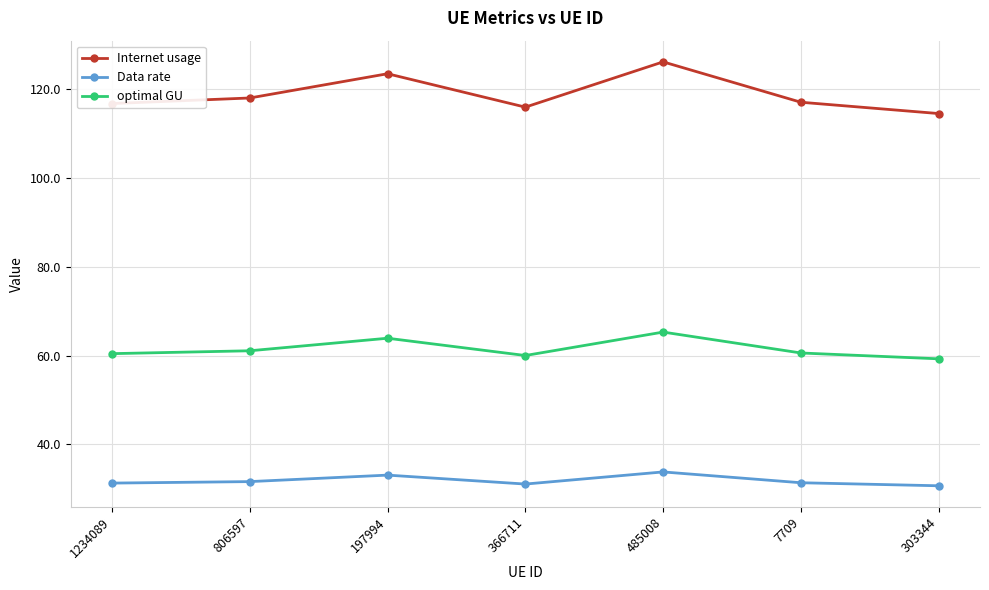

List the series in order of their overall mean, lowest first.

Data rate, optimal GU, Internet usage